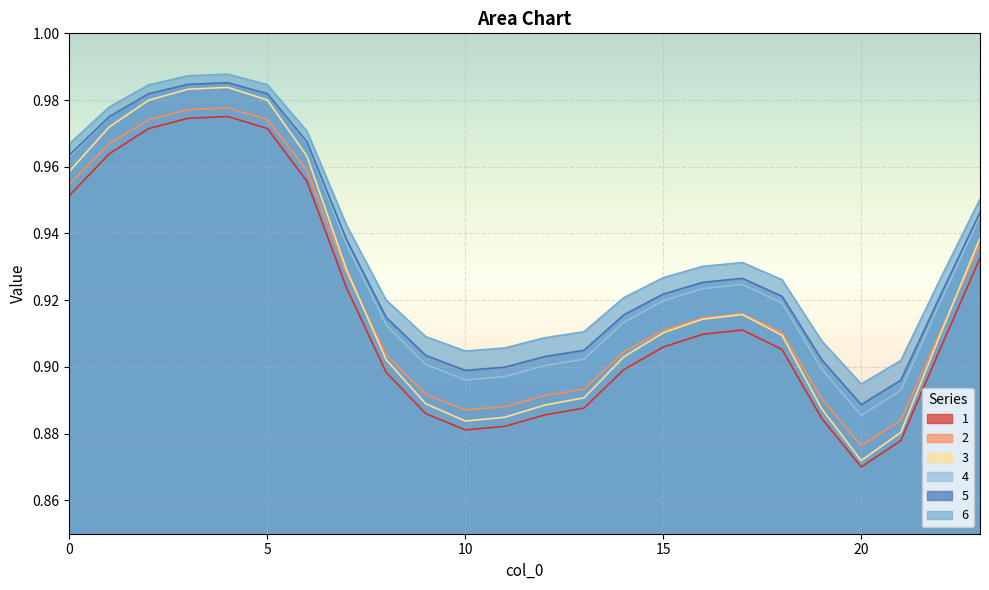

True or false: 2 and 6 intersect in this chart.

False